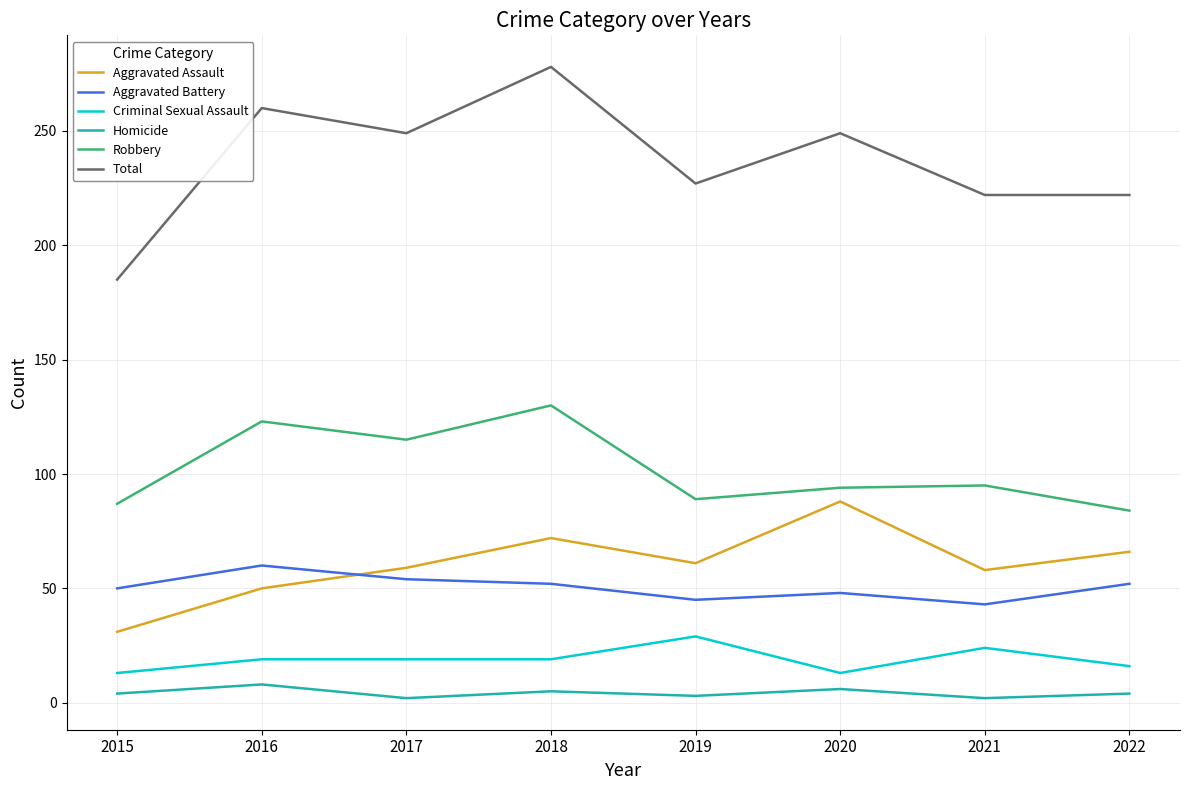

What is the sum of all Homicide values?

34